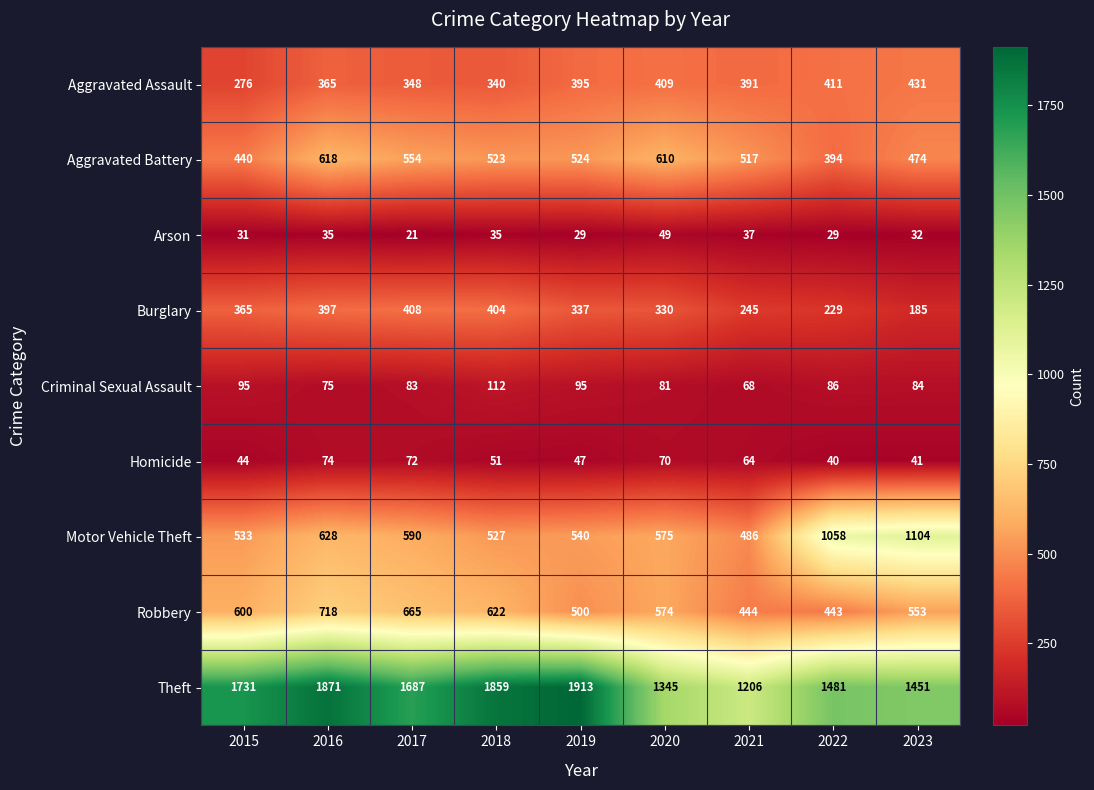

At 2023, list the series in order from largest to smallest.

Theft, Motor Vehicle Theft, Robbery, Aggravated Battery, Aggravated Assault, Burglary, Criminal Sexual Assault, Homicide, Arson